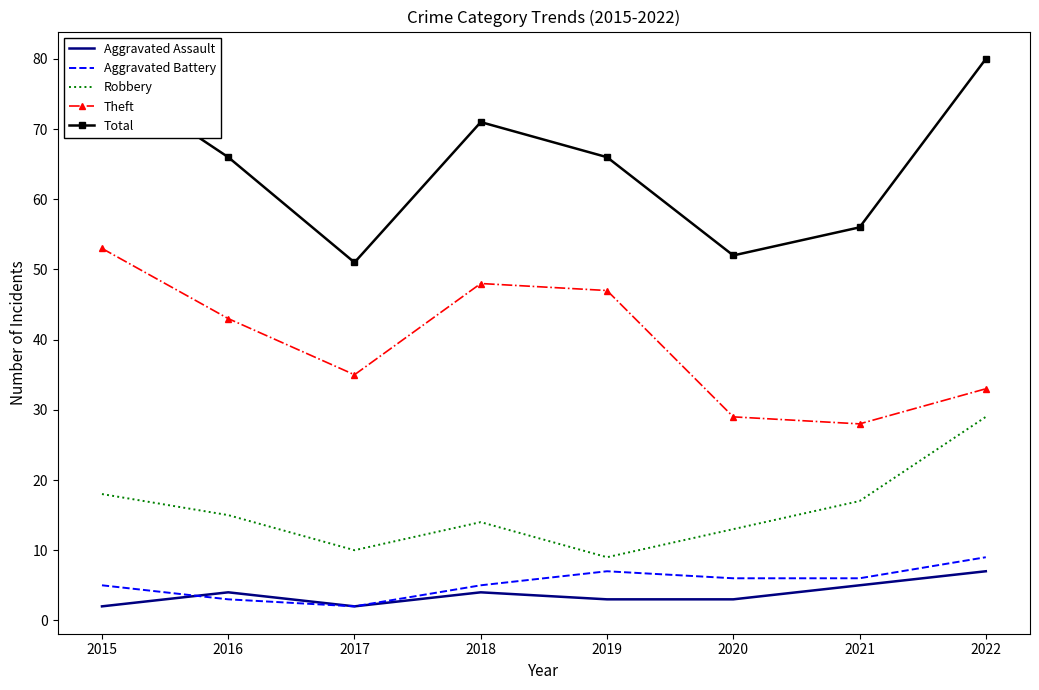

Reading right to left, transcribe all the data shown in this chart.

Aggravated Assault: 7	5	3	3	4	2	4	2
Aggravated Battery: 9	6	6	7	5	2	3	5
Robbery: 29	17	13	9	14	10	15	18
Theft: 33	28	29	47	48	35	43	53
Total: 80	56	52	66	71	51	66	78